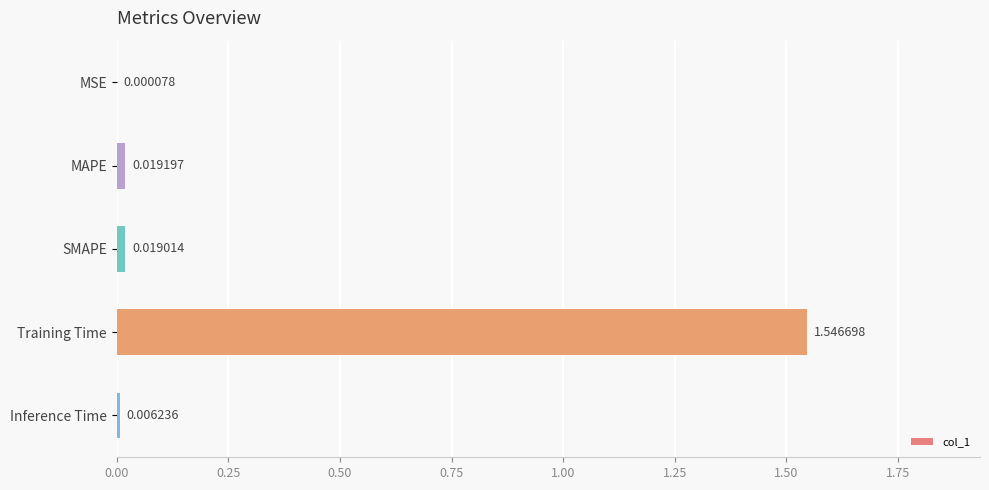

What is the sum of all values?

1.6